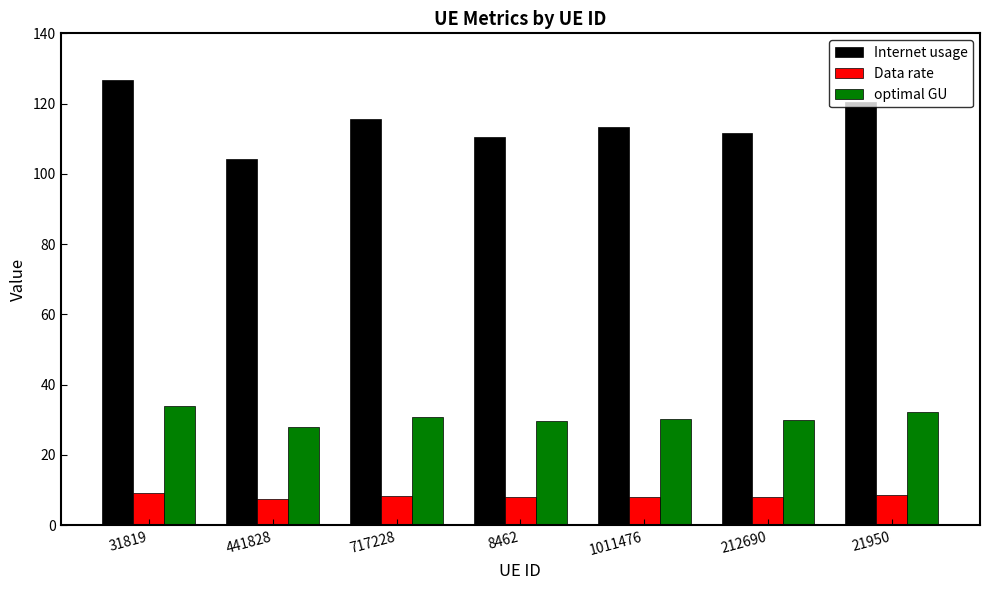

What is the approximate value of Data rate at 212690?

8.0